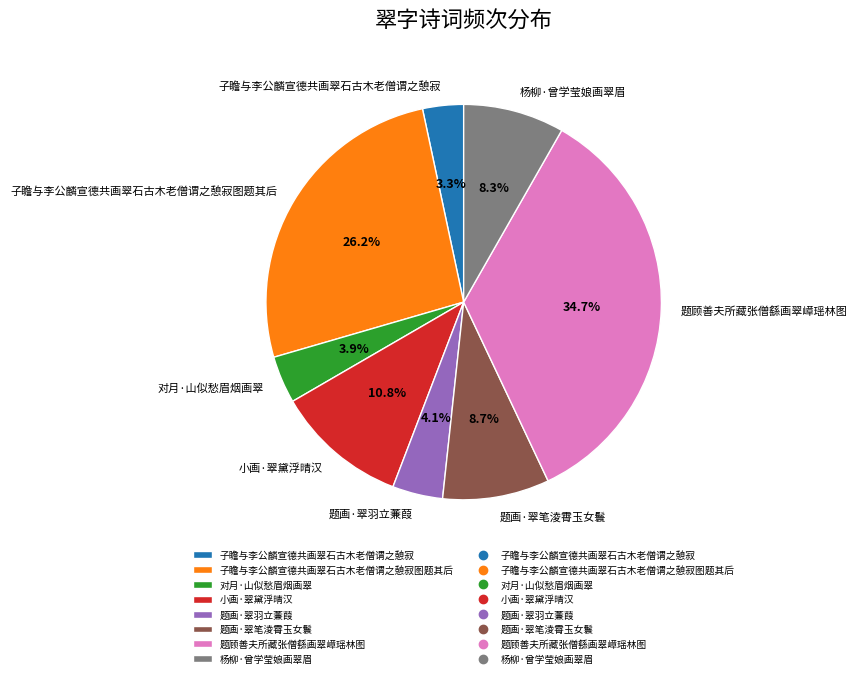

How many slices are in this pie chart?

8